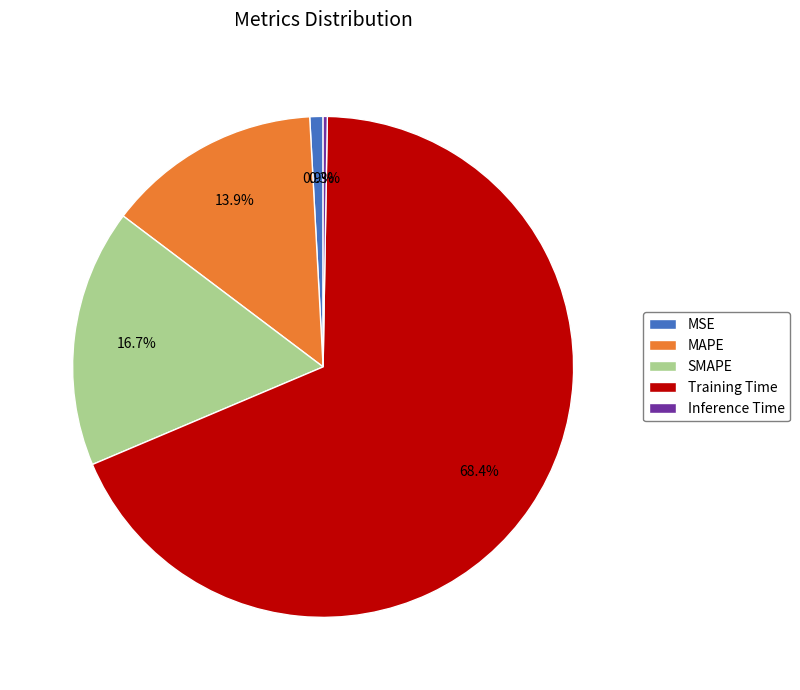

Which category accounts for the majority?

Training Time